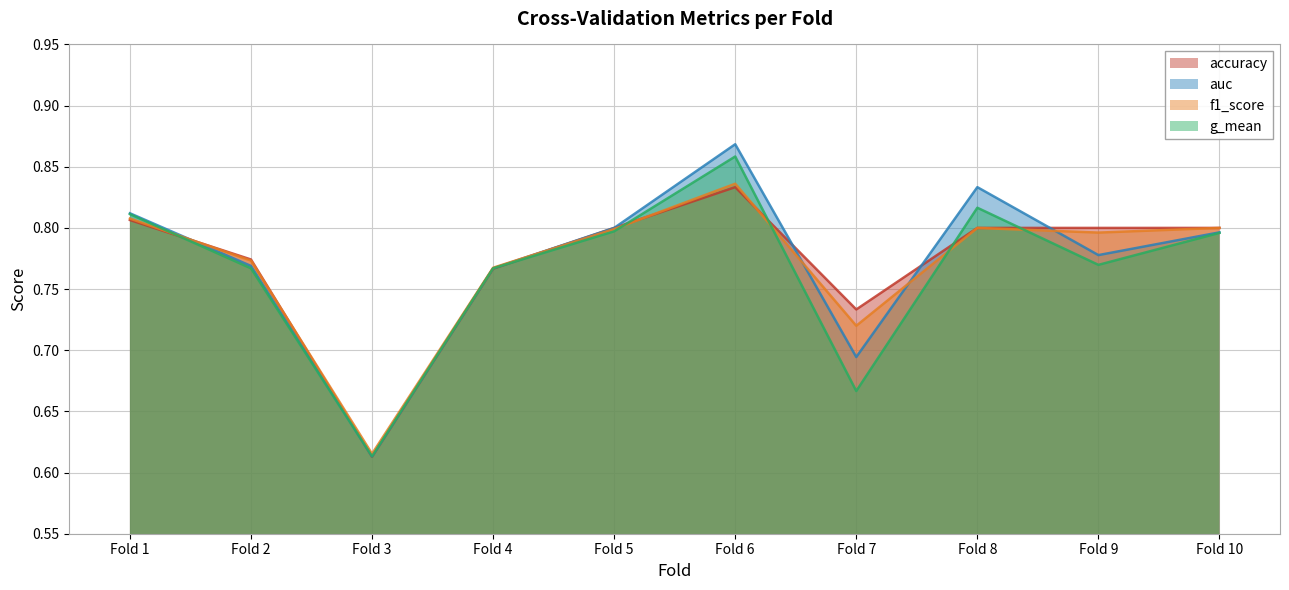

Is the value of auc at Fold 7 greater than the value of accuracy at Fold 5?

No